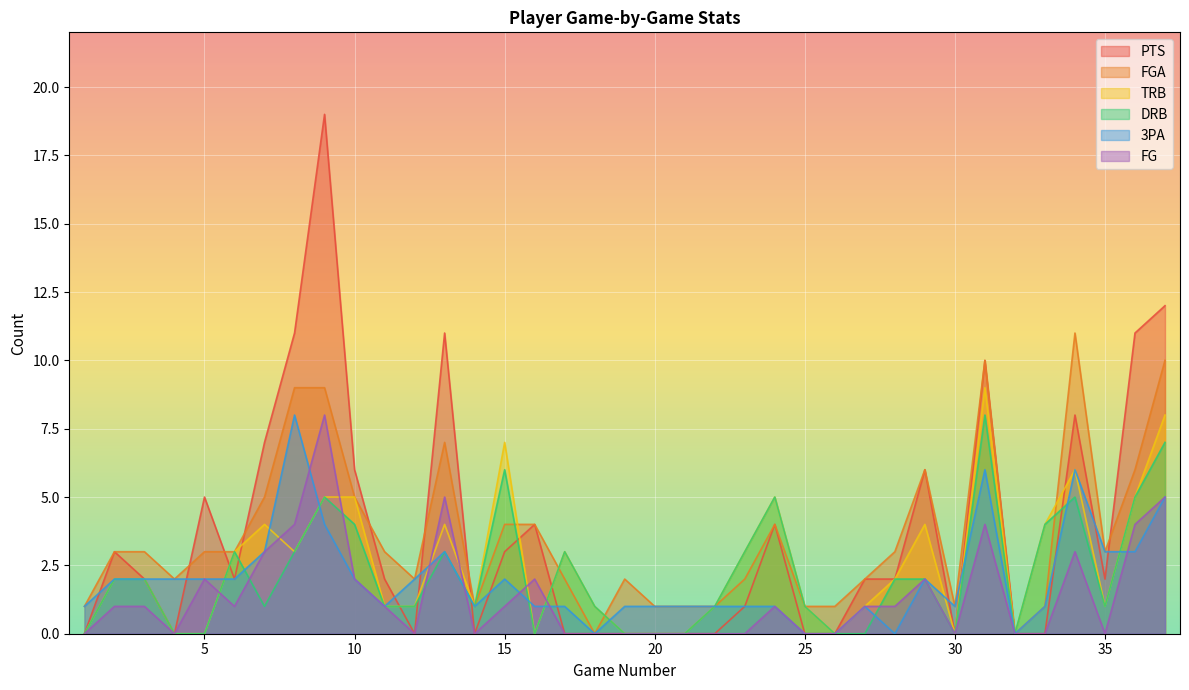

Between 1 and 32, which is larger?

1